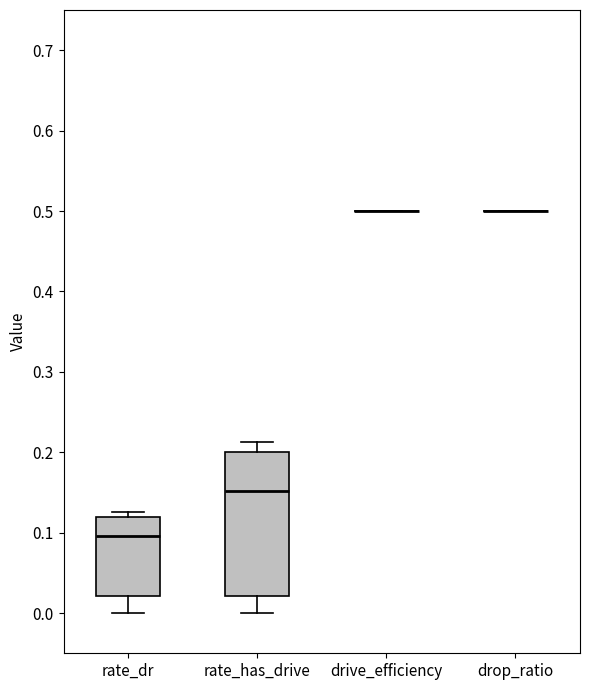

Comparing the boxes themselves (not the whiskers), which one is the tallest?

rate_has_drive